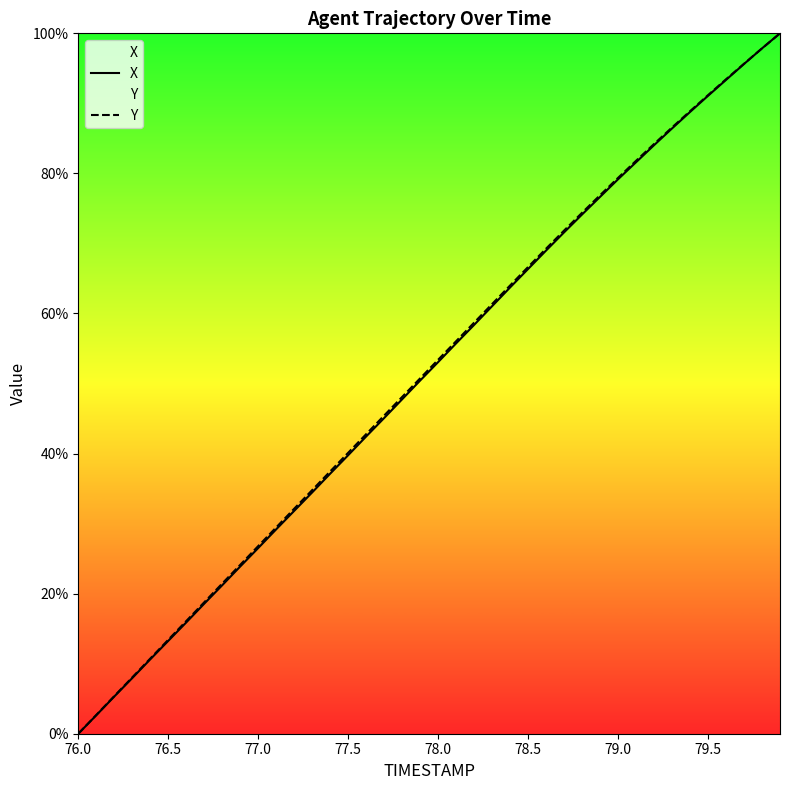

Which series has the largest range (max minus min)?

X